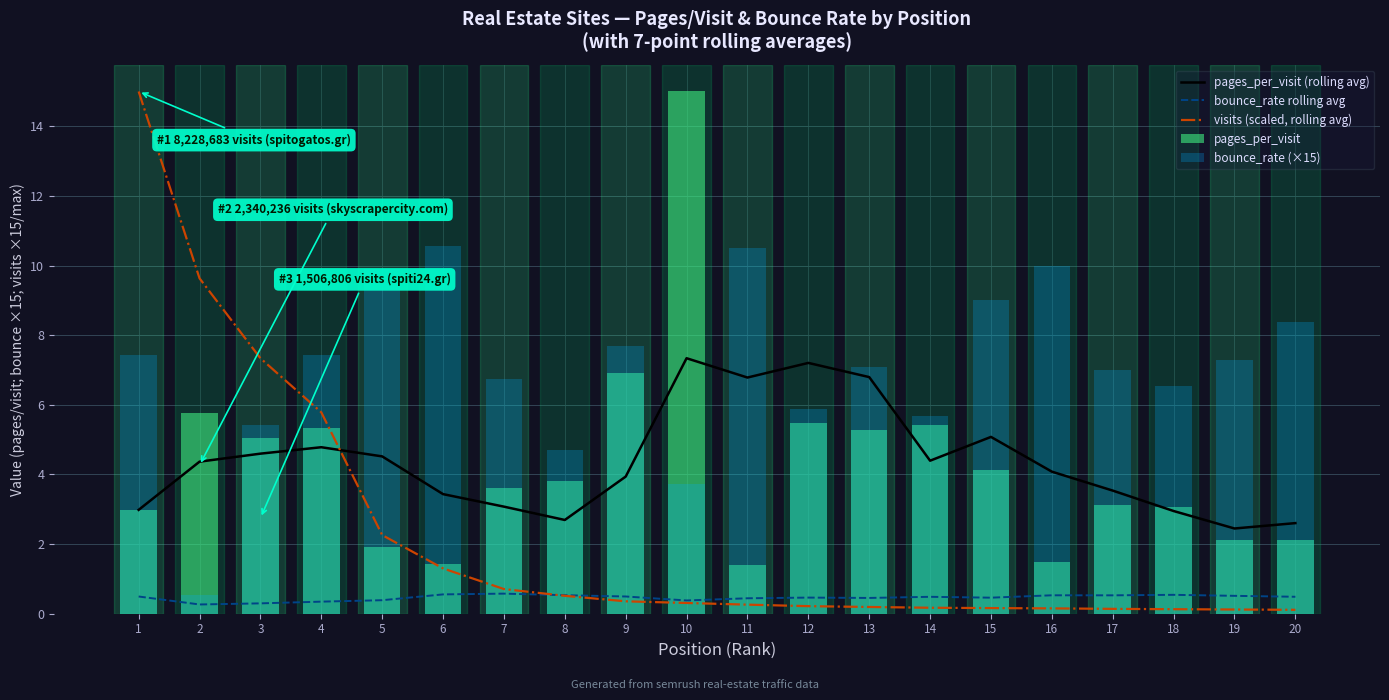

At how many categories does at least one series exceed 10?

5